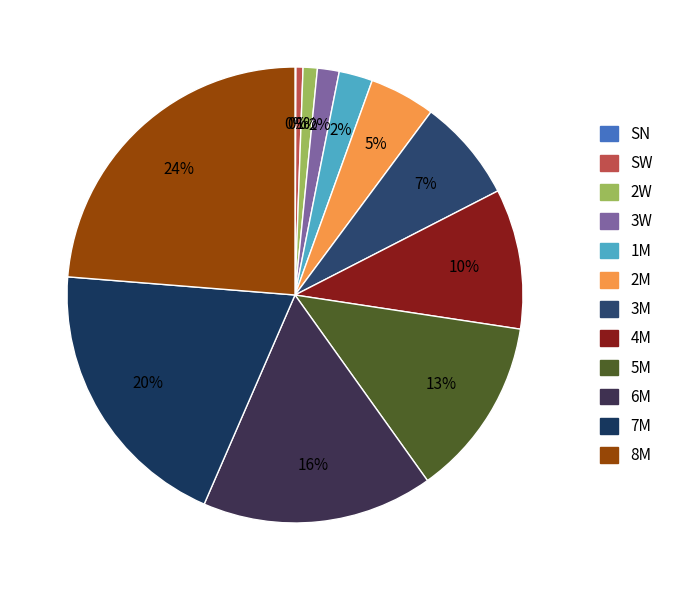

How many segments does this pie chart have?

12